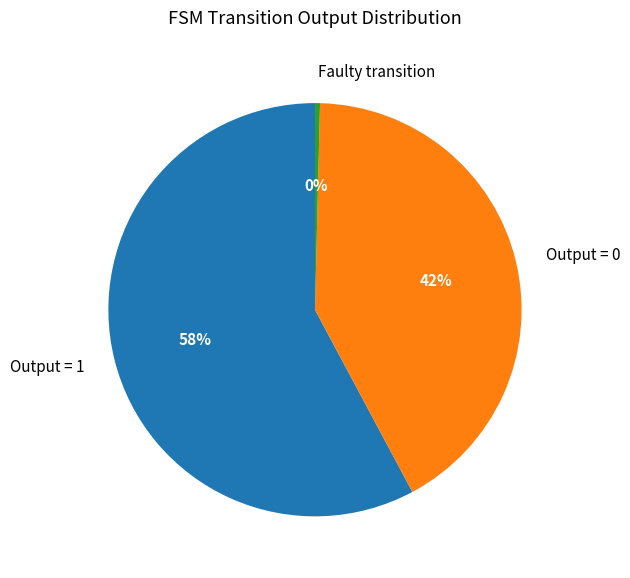

Is there any slice that represents more than half of the pie?

Yes